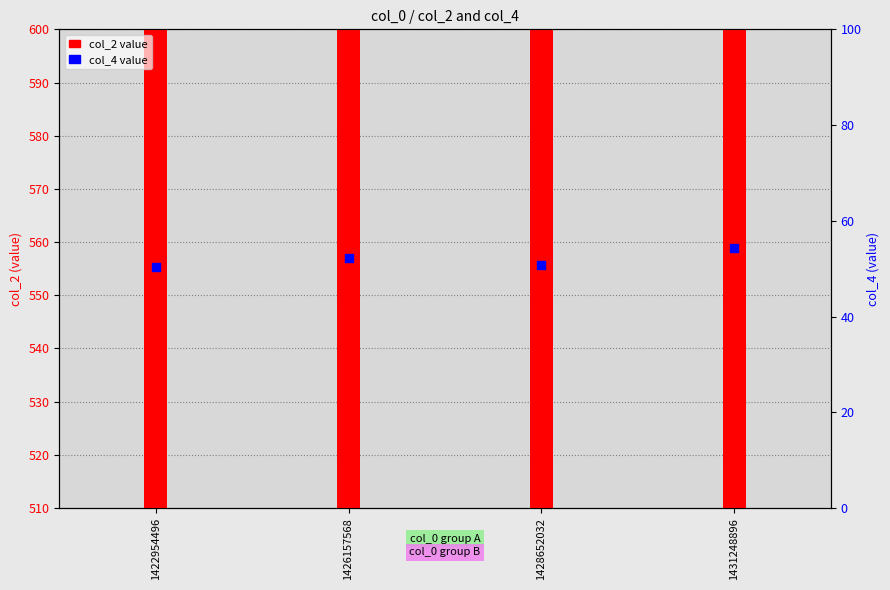

What is the total value across all series at 1422954496?

633.6